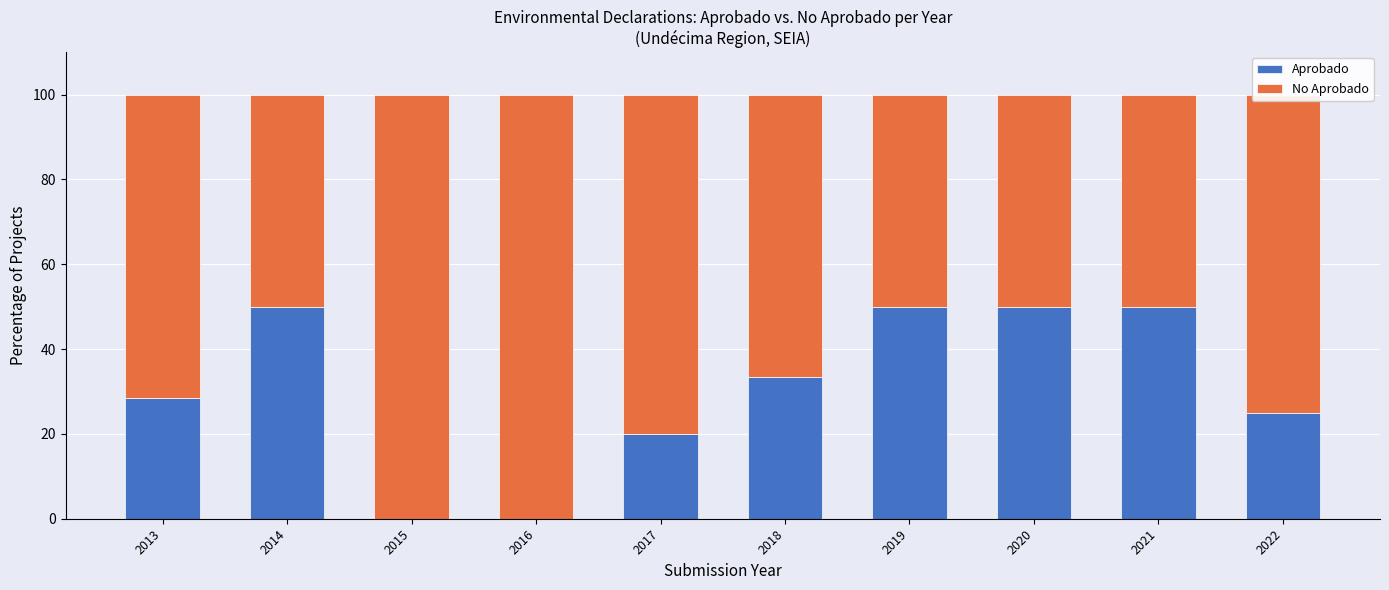

Is it true that Aprobado equals -31.1 at 2015?

False